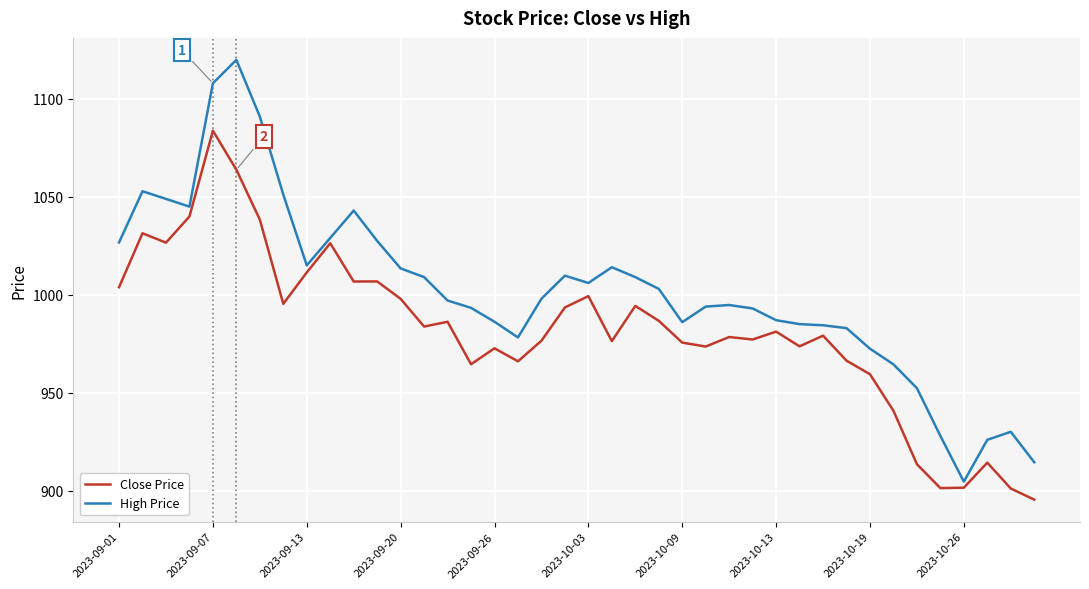

List the series in order of their peak value, lowest first.

Close Price, High Price